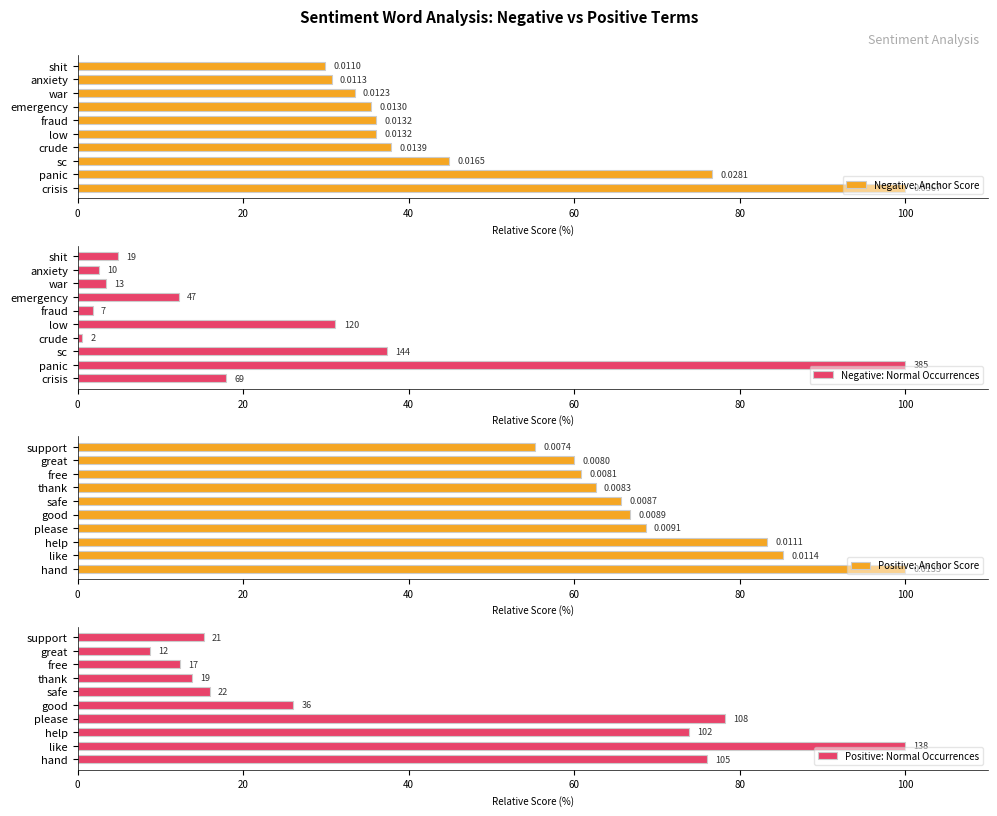

What position from the left is 20?

2